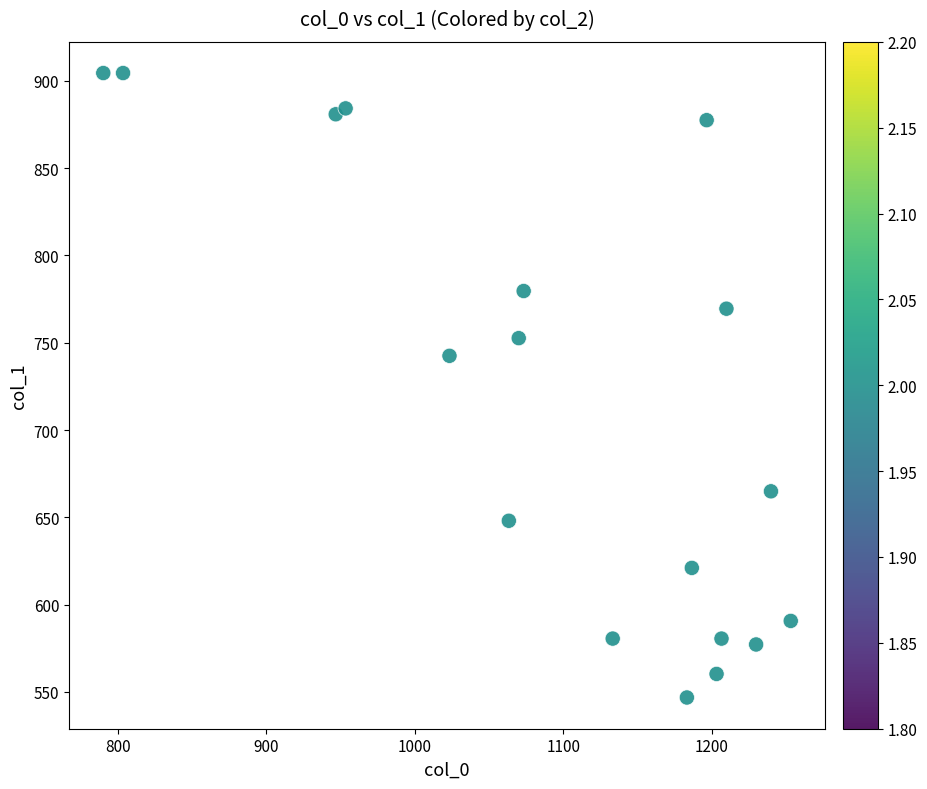

What Y value in the scatter plot is closest to 725?

742.5